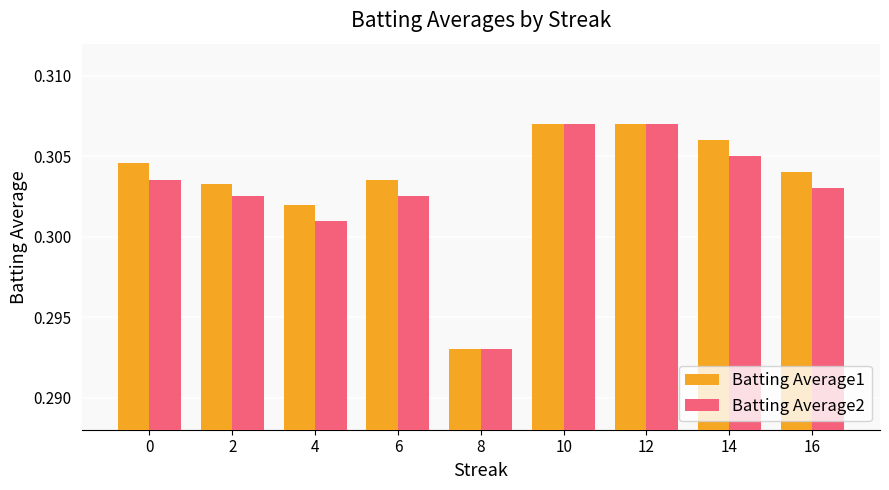

What is the sum of the Batting Average1 values at 14 and 16?

0.6